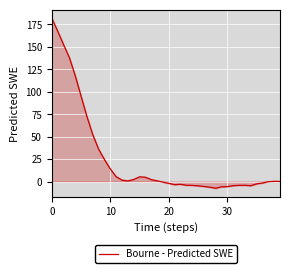

What is the difference between the maximum and minimum values?

189.3